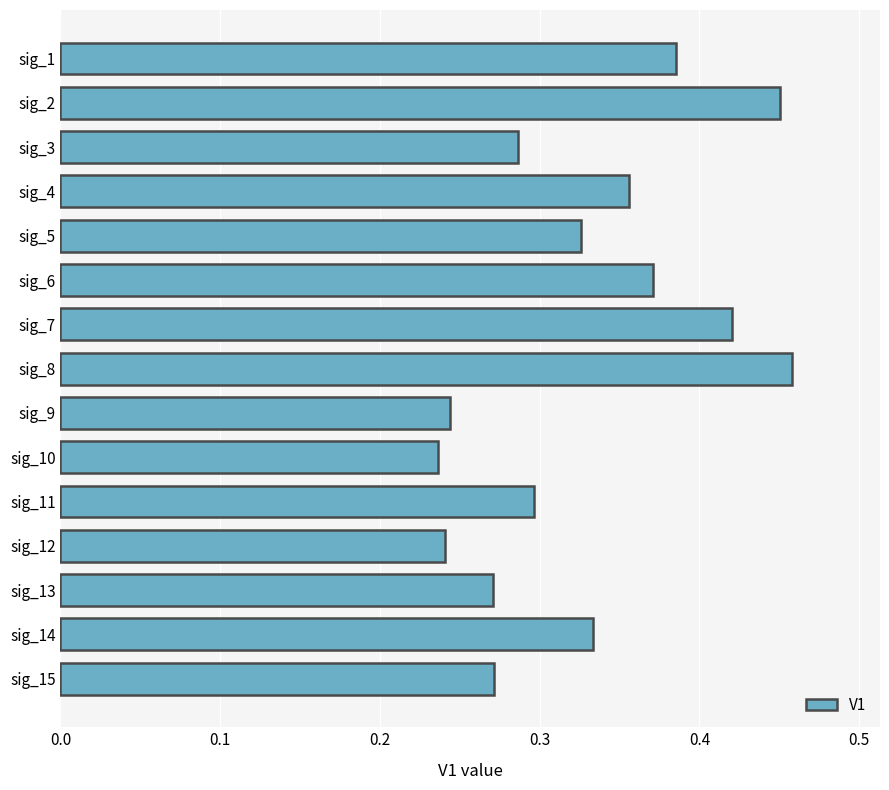

What is the sum of all values?

4.9